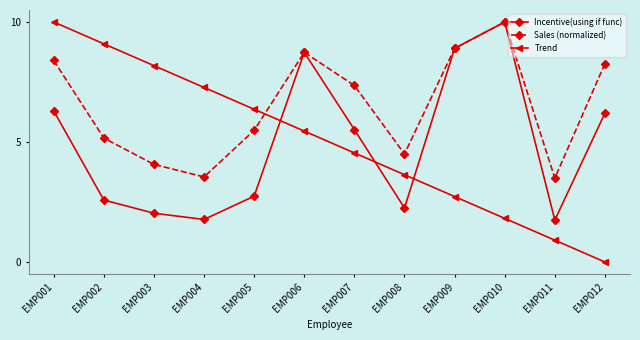

Rank the series at EMP007 from highest to lowest value.

Sales (normalized), Incentive(using if func), Trend